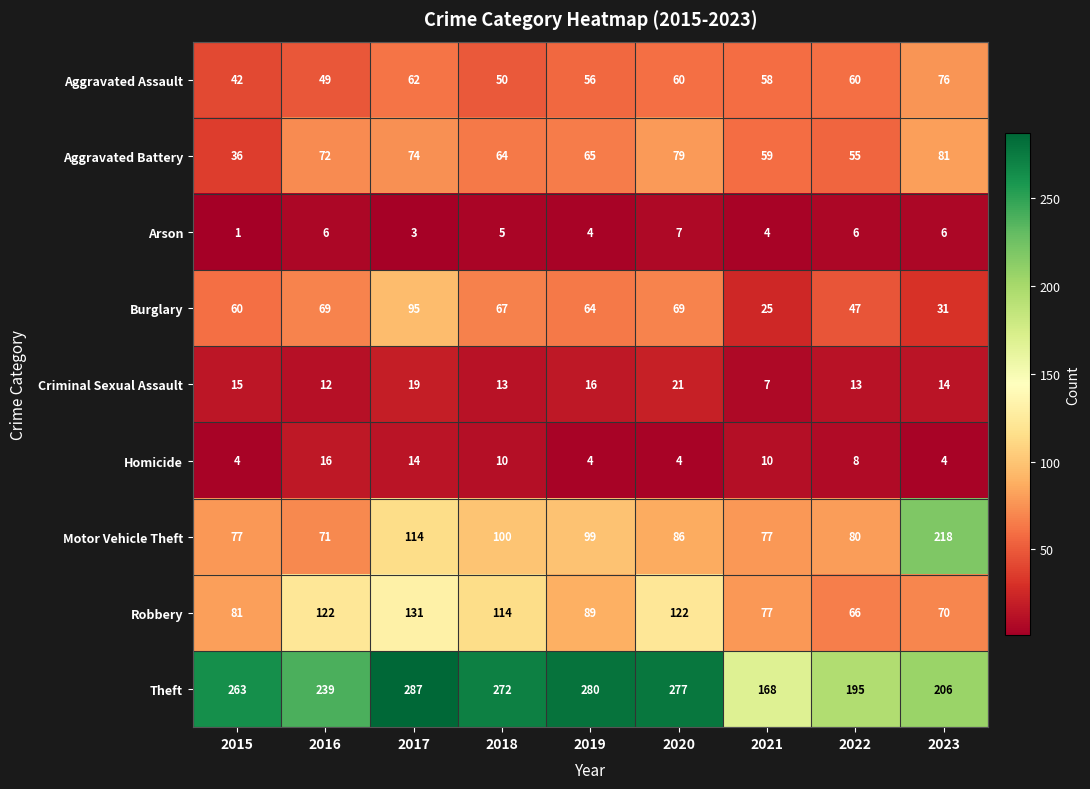

Rank the series by their maximum value, from highest to lowest.

Theft, Motor Vehicle Theft, Robbery, Burglary, Aggravated Battery, Aggravated Assault, Criminal Sexual Assault, Homicide, Arson